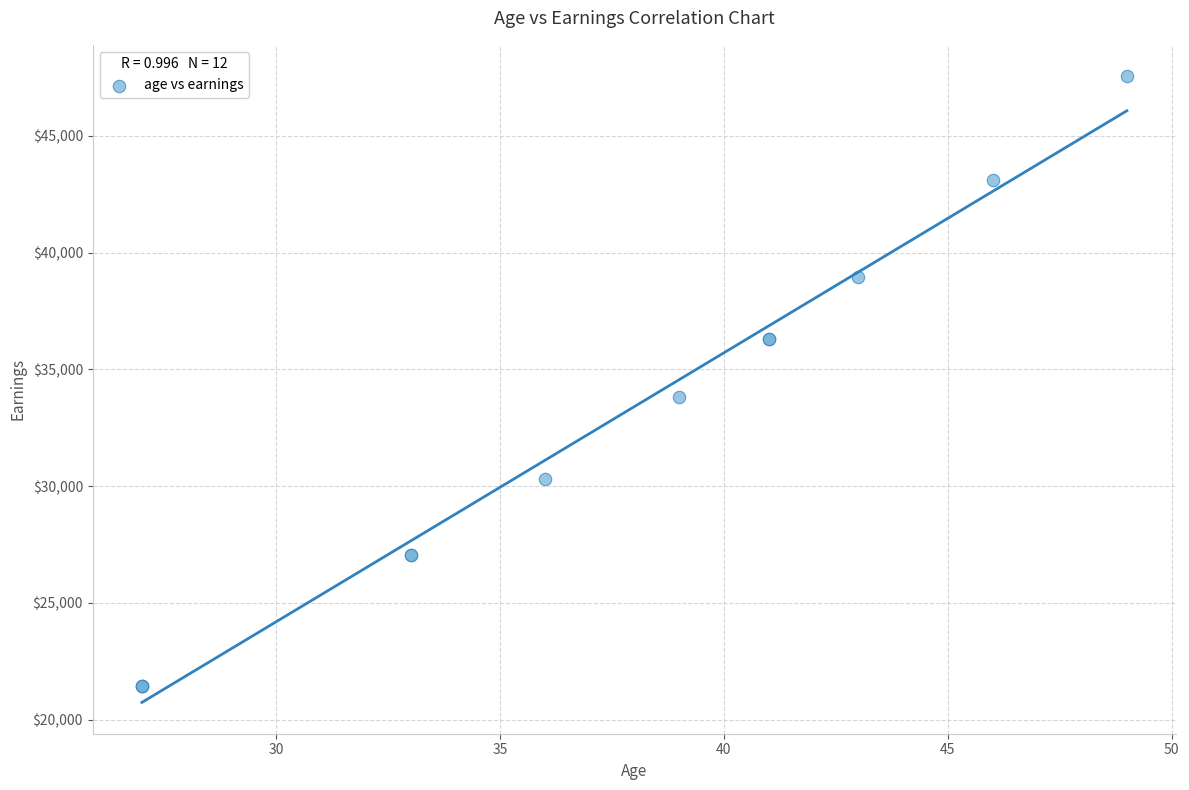

What Y value in the scatter plot is closest to 34487?

33815